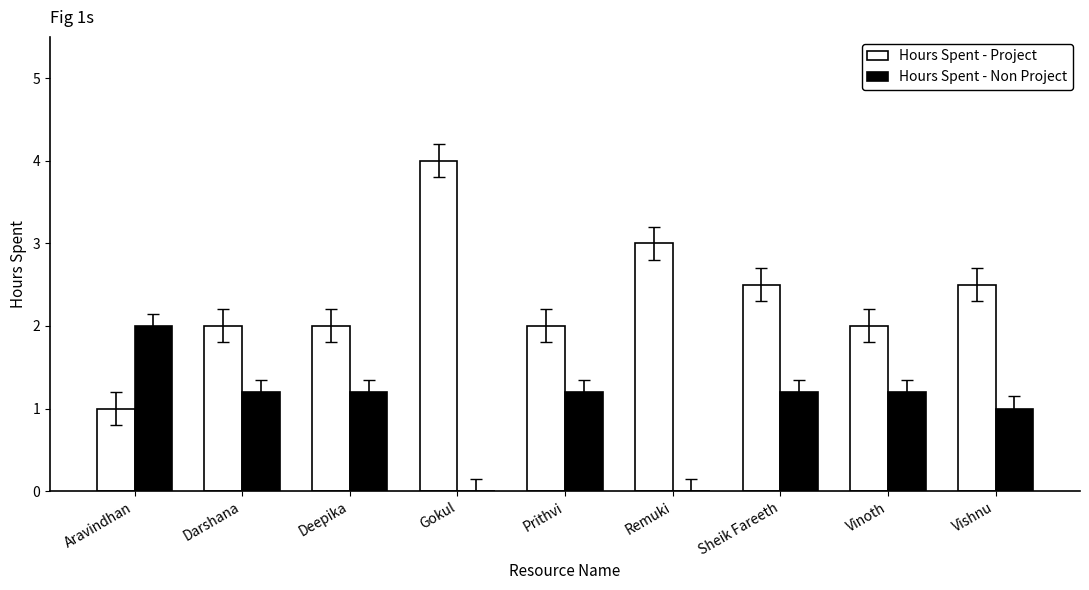

Is it true that Hours Spent - Non Project equals 0.3 at Sheik Fareeth?

False